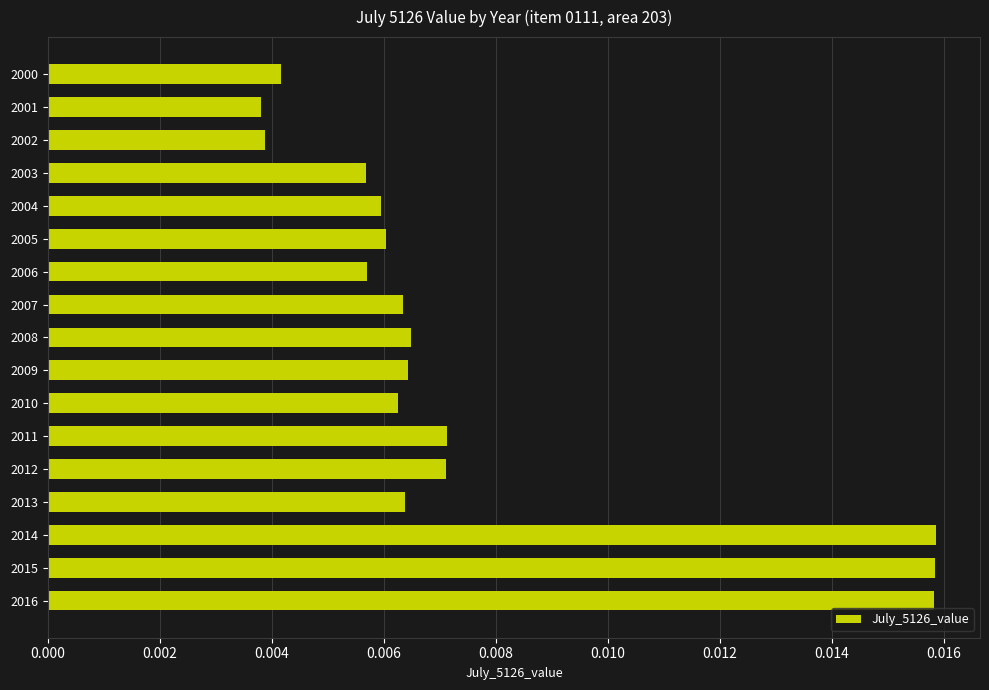

Between 2012 and 2010, which is larger?

2012